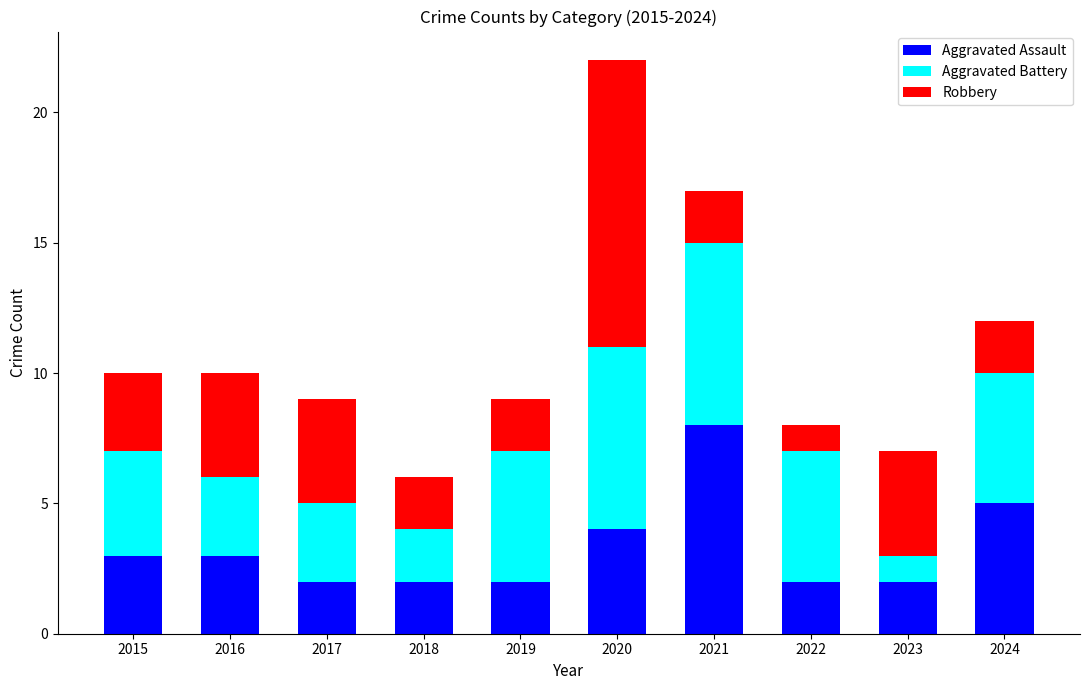

What is the highest value of the Aggravated Assault series?

8